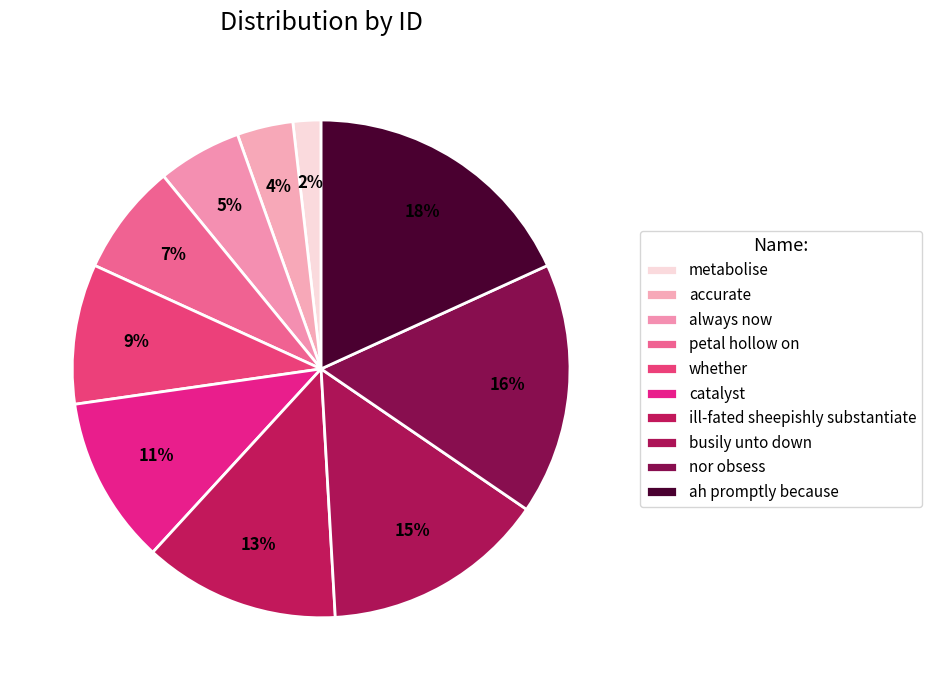

Which category has the biggest portion of the pie?

ah promptly because